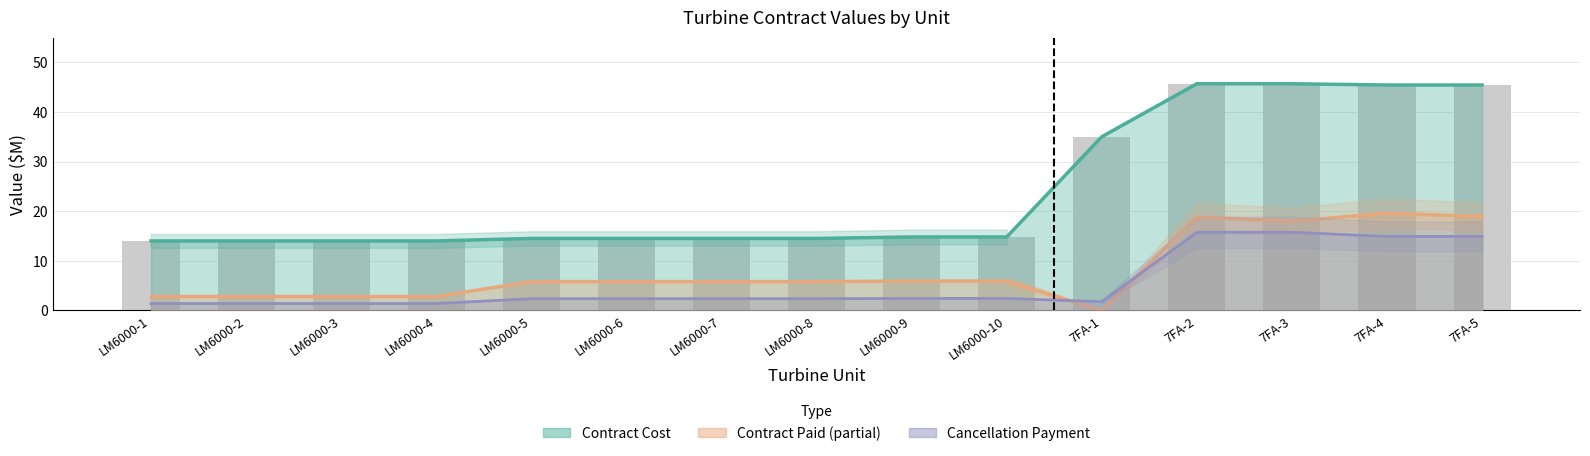

What is the label of the 10th bar from the right?

LM6000-6